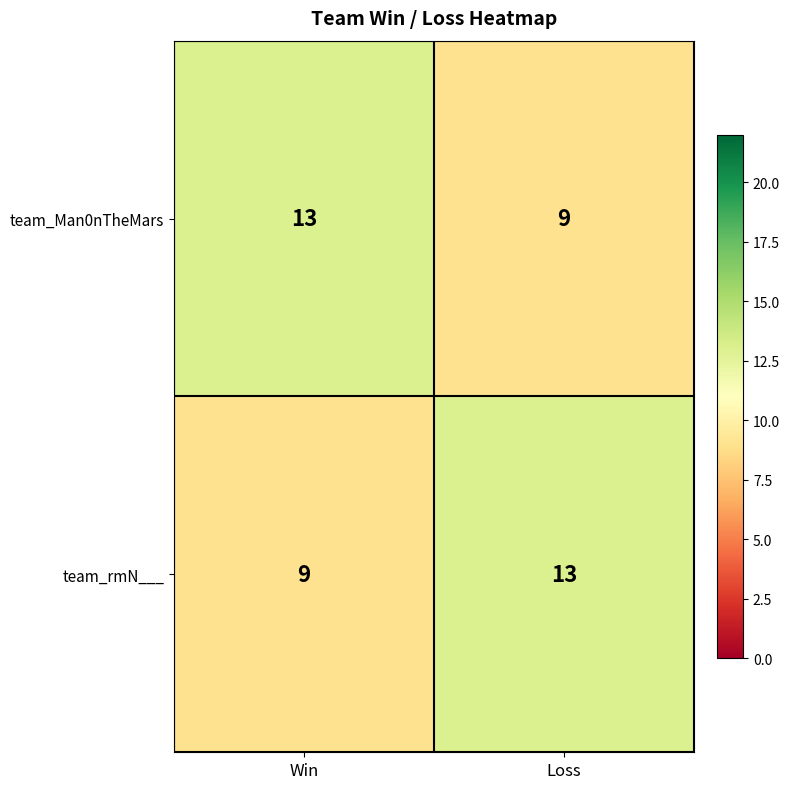

What is the sum of the team_Man0nTheMars values at Win and Loss?

22